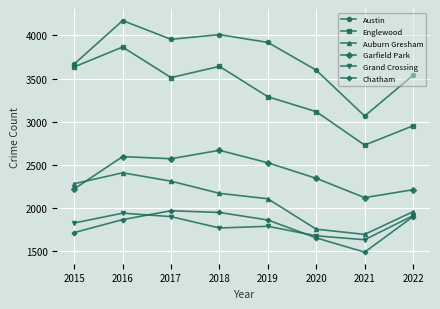

What is the difference between the Auburn Gresham values at 2018 and 2022?

213